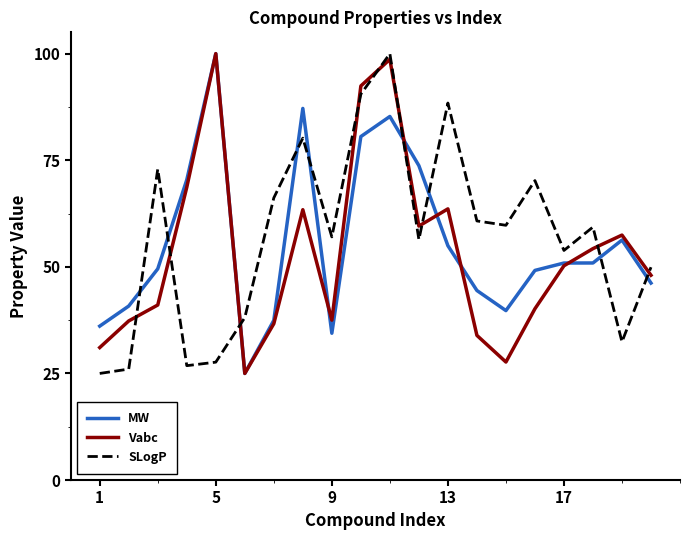

What is the lowest value of the Vabc series?

25.0